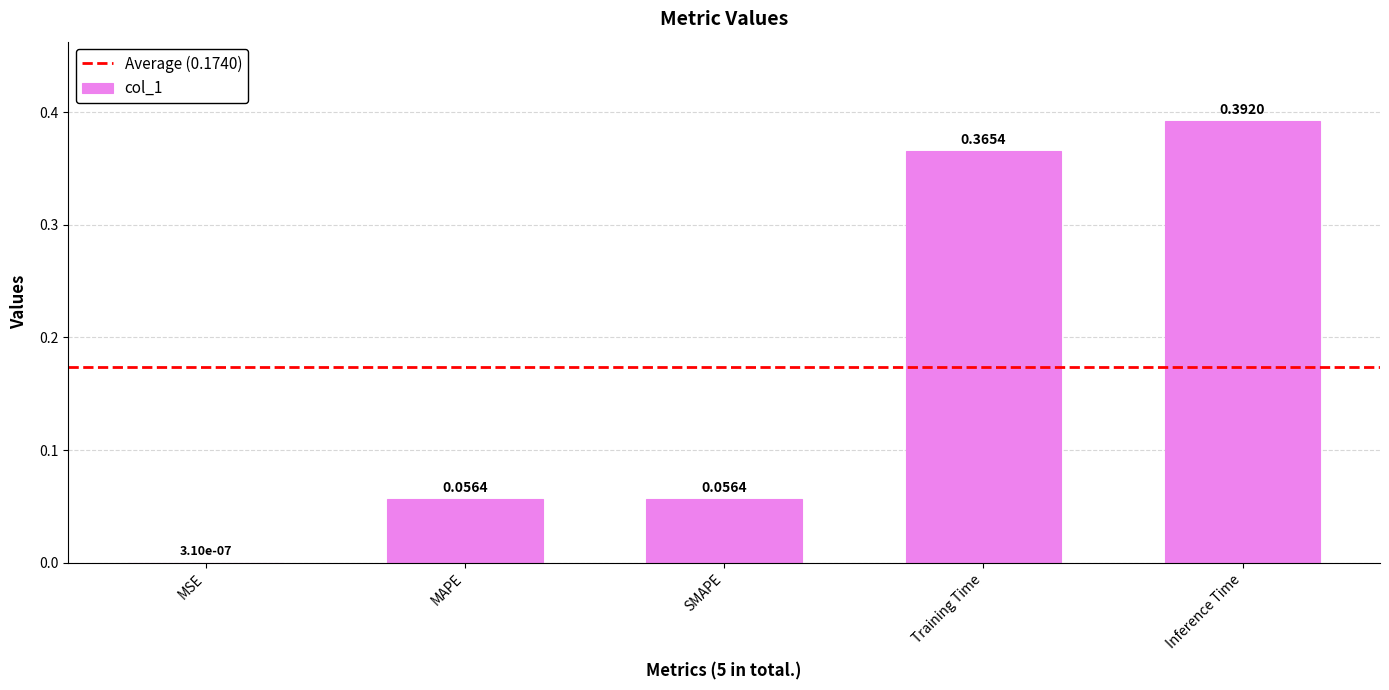

At which label is the value closest to 0?

MSE